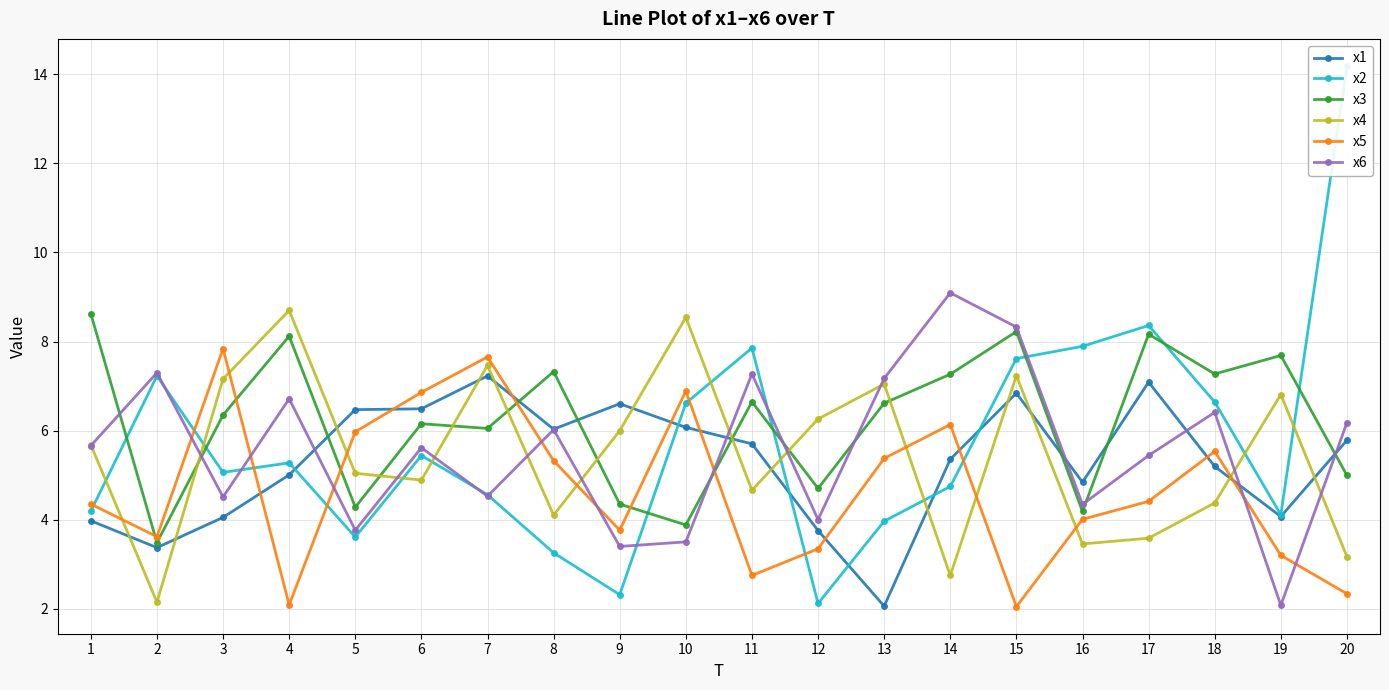

Reading left to right, list all the values displayed in this chart.

x1: 4.0	3.4	4.1	5.0	6.5	6.5	7.2	6.0	6.6	6.1	5.7	3.8	2.1	5.4	6.8	4.8	7.1	5.2	4.1	5.8
x2: 4.2	7.2	5.1	5.3	3.6	5.4	4.6	3.3	2.3	6.6	7.9	2.1	4.0	4.7	7.6	7.9	8.4	6.6	4.1	14.2
x3: 8.6	3.5	6.3	8.1	4.3	6.2	6.0	7.3	4.4	3.9	6.6	4.7	6.6	7.3	8.2	4.2	8.2	7.3	7.7	5.0
x4: 5.7	2.1	7.2	8.7	5.0	4.9	7.5	4.1	6.0	8.5	4.7	6.3	7.0	2.7	7.2	3.5	3.6	4.4	6.8	3.2
x5: 4.4	3.6	7.8	2.1	6.0	6.9	7.7	5.3	3.8	6.9	2.7	3.3	5.4	6.1	2.0	4.0	4.4	5.5	3.2	2.3
x6: 5.7	7.3	4.5	6.7	3.8	5.6	4.5	6.0	3.4	3.5	7.3	4.0	7.2	9.1	8.3	4.3	5.4	6.4	2.1	6.2